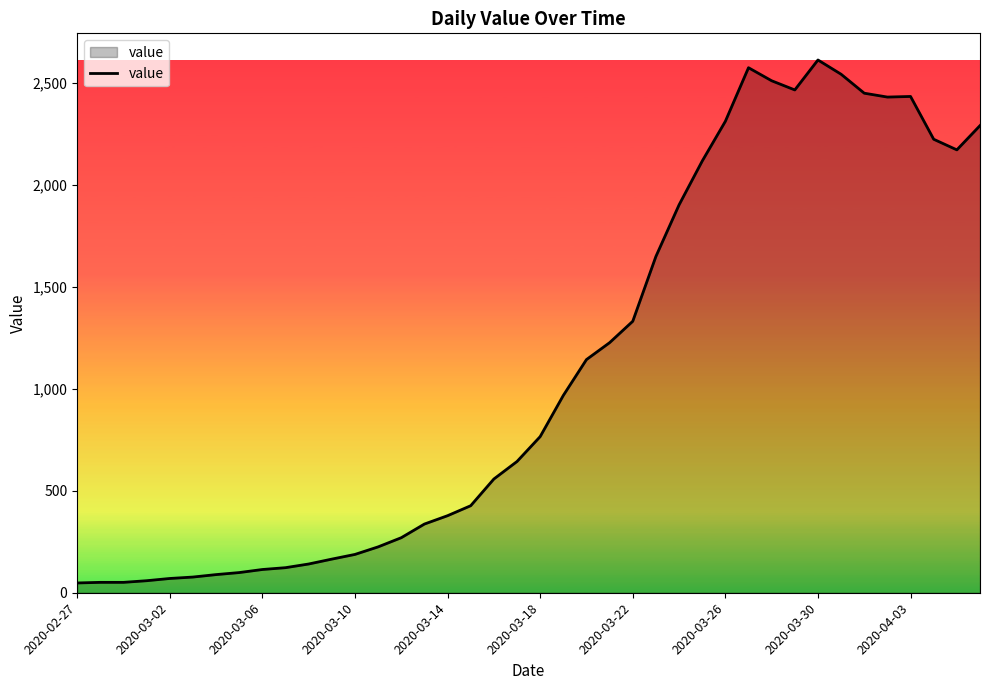

What is the greatest value displayed?

2614